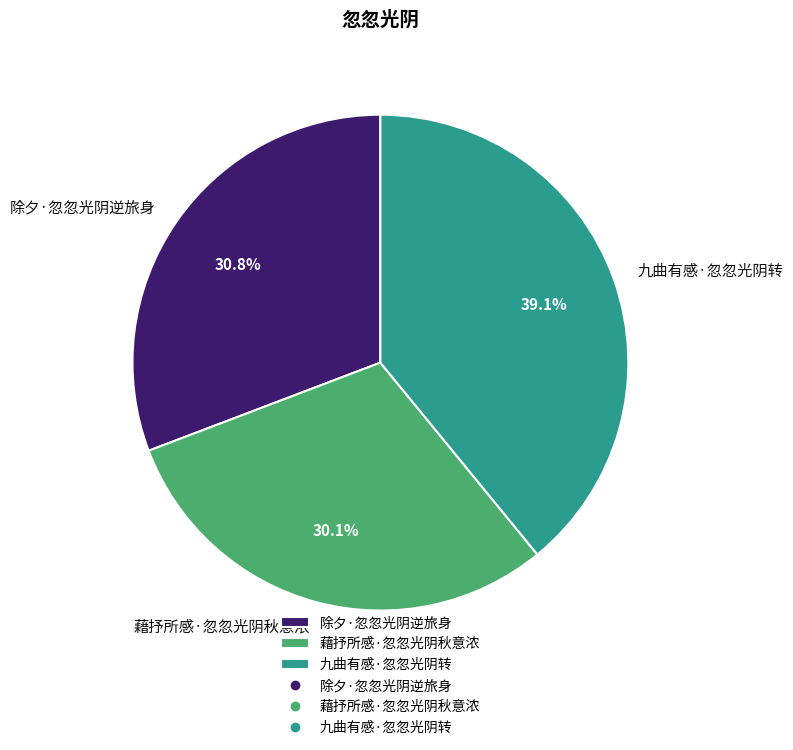

Rank the categories by value from lowest to highest.

藉抒所感·忽忽光阴秋意浓, 除夕·忽忽光阴逆旅身, 九曲有感·忽忽光阴转